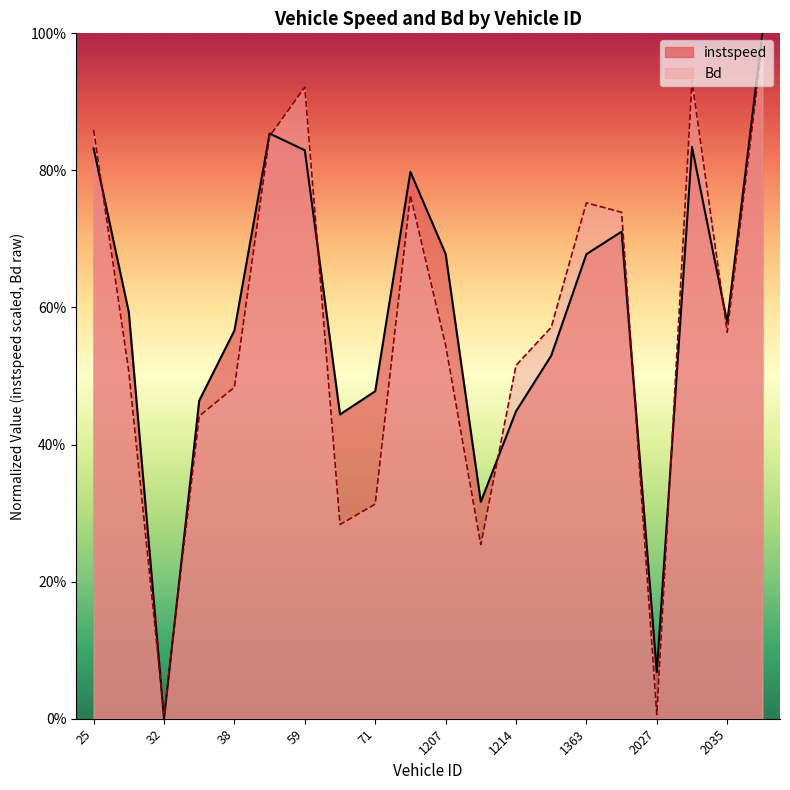

Reading left to right, transcribe all the data shown in this chart.

instspeed: 25.0=0.8	26.0=0.6	32.0=0.0	35.0=0.5	38.0=0.6	51.0=0.9	59.0=0.8	66.0=0.4	71.0=0.5	91.0=0.8	1207.0=0.7	1211.0=0.3	1214.0=0.4	1216.0=0.5	1363.0=0.7	2024.0=0.7	2027.0=0.1	2029.0=0.8	2035.0=0.6	2038.0=1.0
Bd: 25.0=0.9	26.0=0.5	32.0=0.0	35.0=0.4	38.0=0.5	51.0=0.8	59.0=0.9	66.0=0.3	71.0=0.3	91.0=0.8	1207.0=0.5	1211.0=0.3	1214.0=0.5	1216.0=0.6	1363.0=0.8	2024.0=0.7	2027.0=0.0	2029.0=0.9	2035.0=0.6	2038.0=1.0